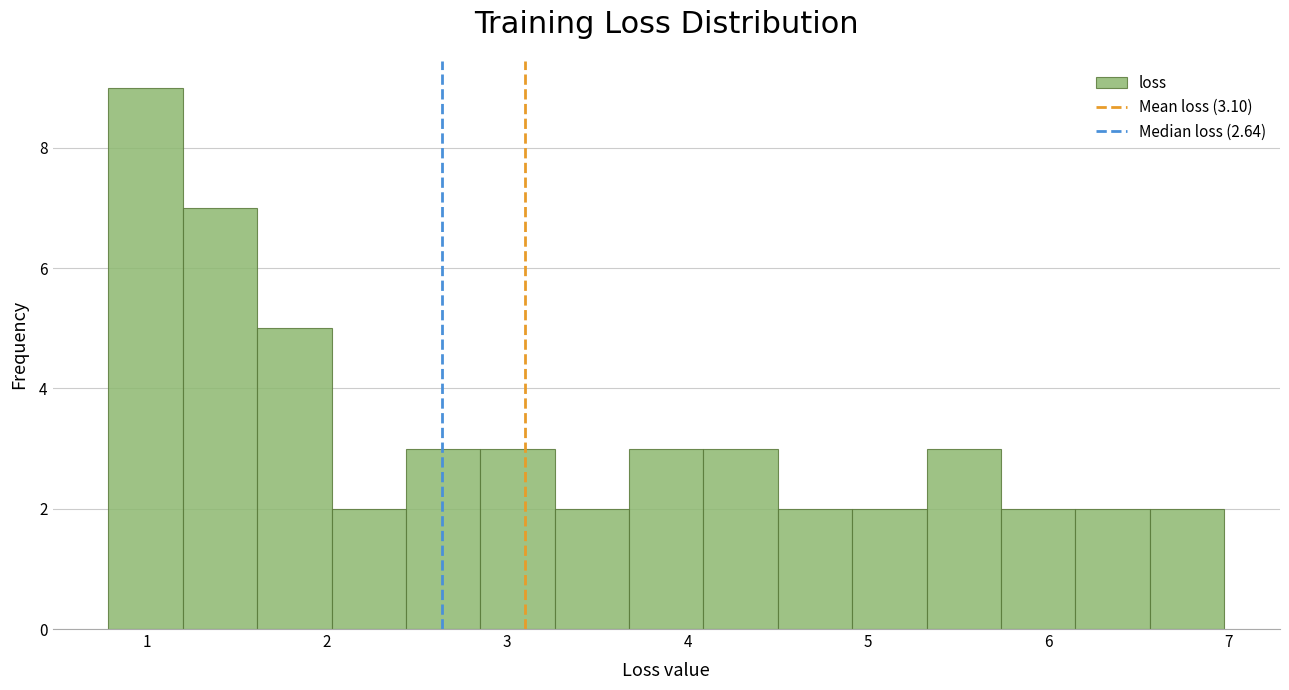

What is the height of the bar covering 5.3 to 5.7 on the x-axis? Neither the bar edges nor the heights are printed on the chart, so give them approximately, as read against the axes.

3